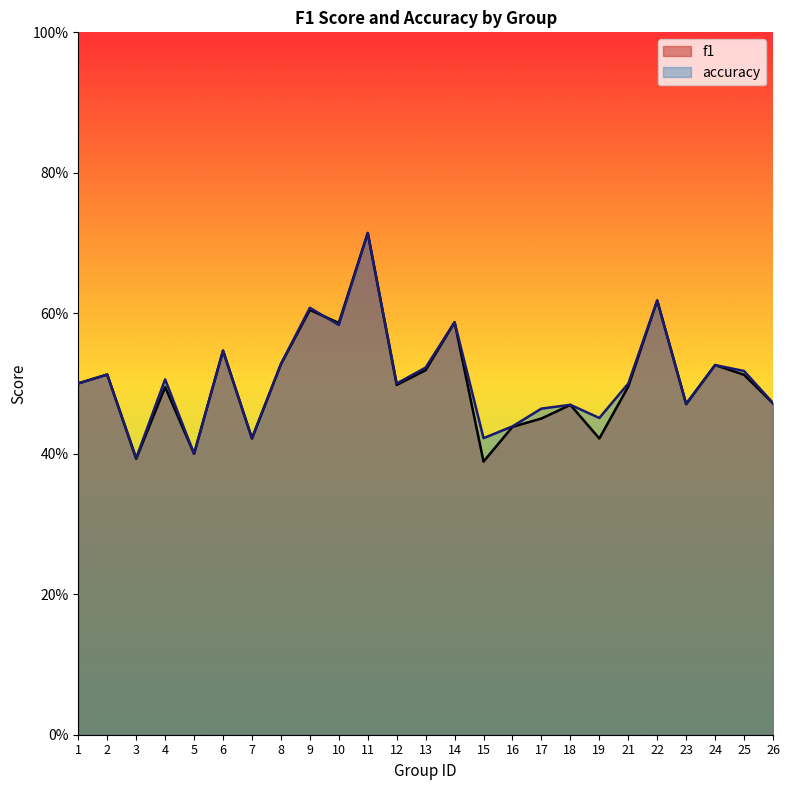

How many categories are shown in the chart?

25